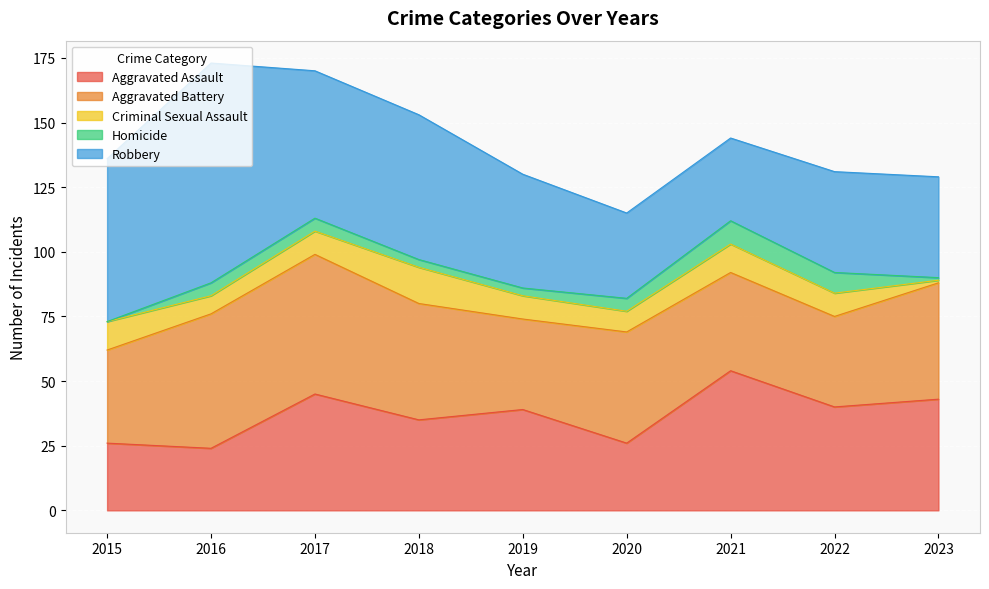

Which category has the lowest value in the Homicide series?

2015